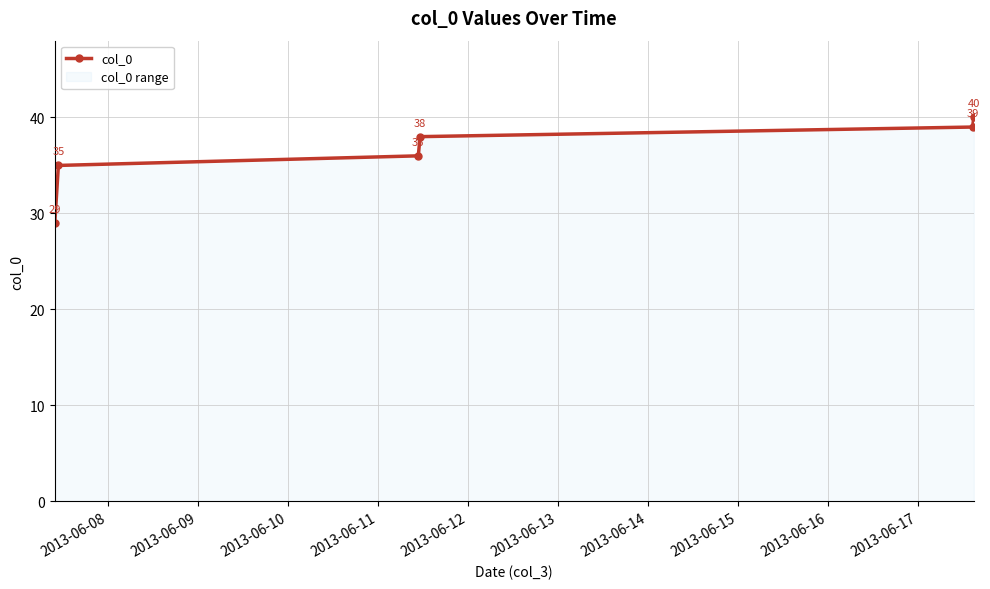

What is the value of the 2nd point from the left?

35